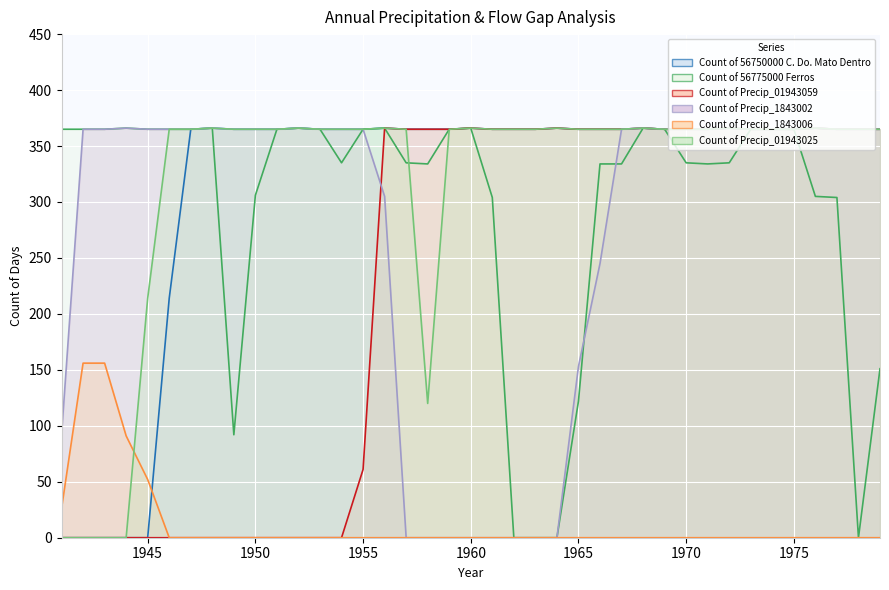

The Count of 56775000 Ferros series shows 110 at 1956. True or false?

False